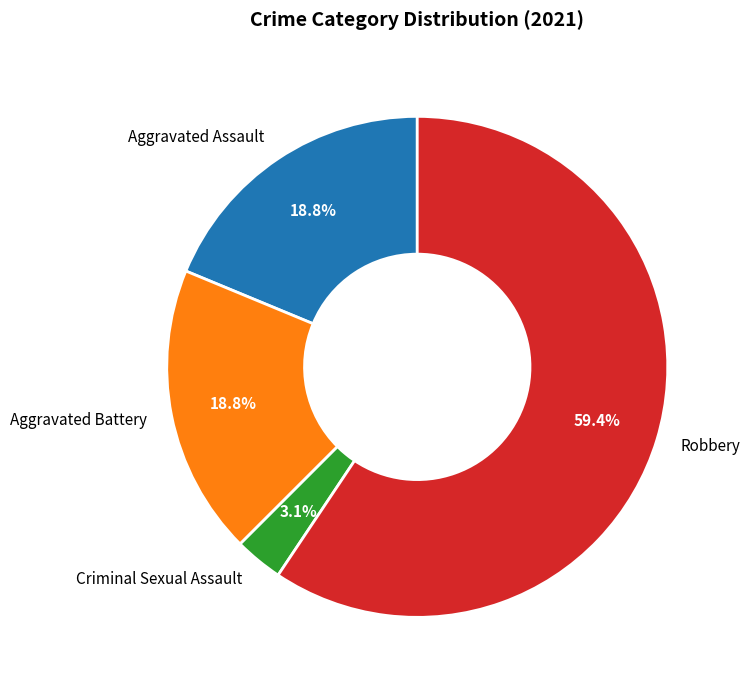

To the nearest percent, what percentage of the pie is Aggravated Battery?

19%